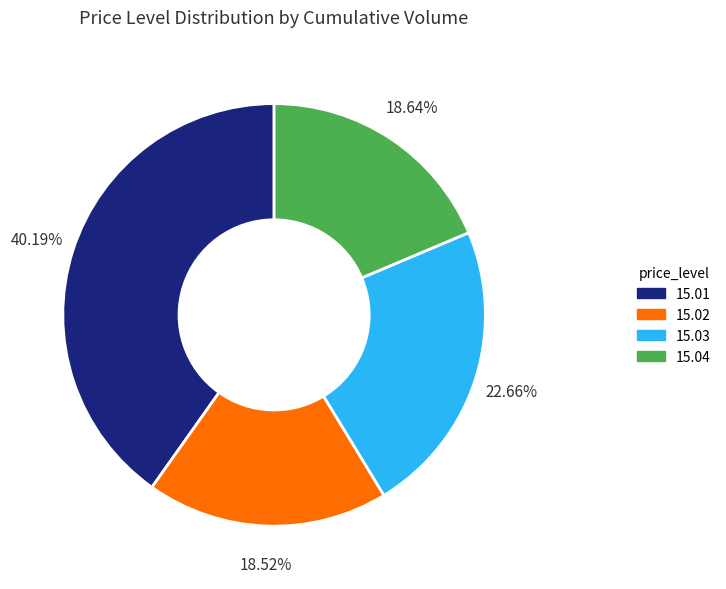

To the nearest percent, what percentage of the pie is 15.02?

19%